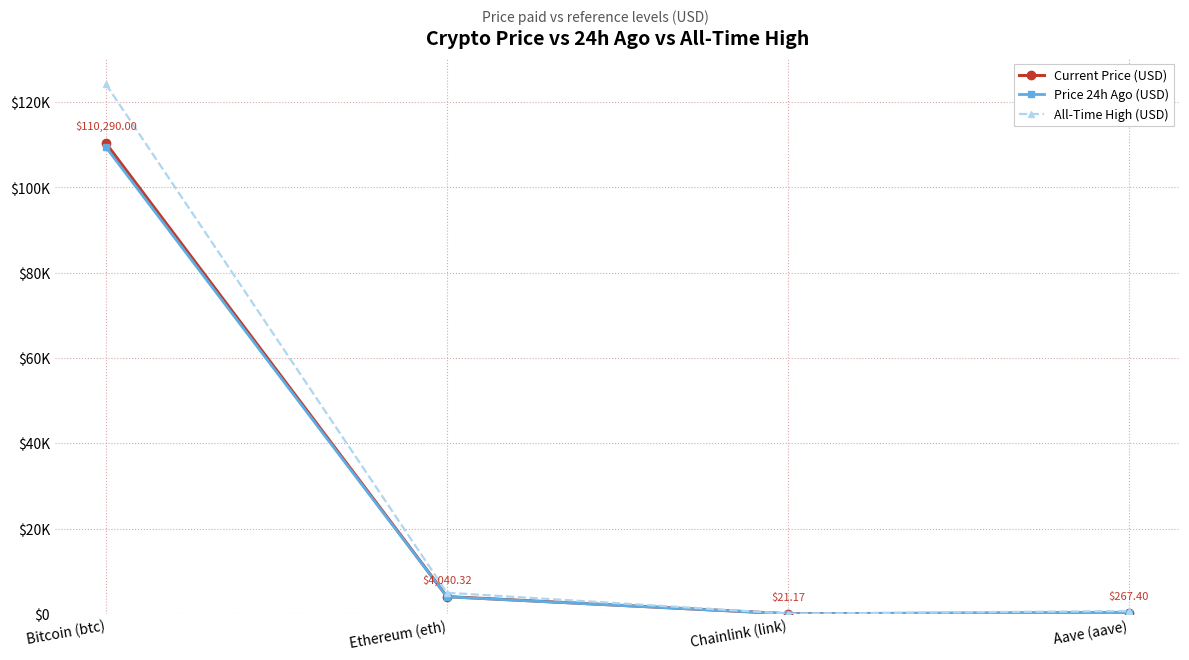

What is the label of the 4th point from the right?

Bitcoin (btc)